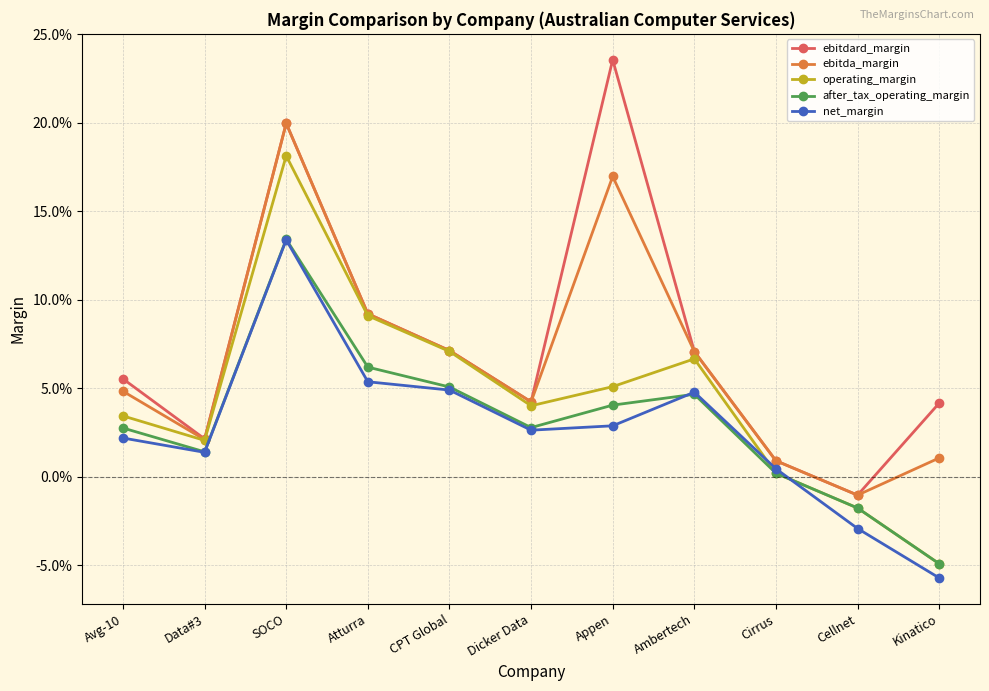

Where is the first local minimum for operating_margin?

Data#3